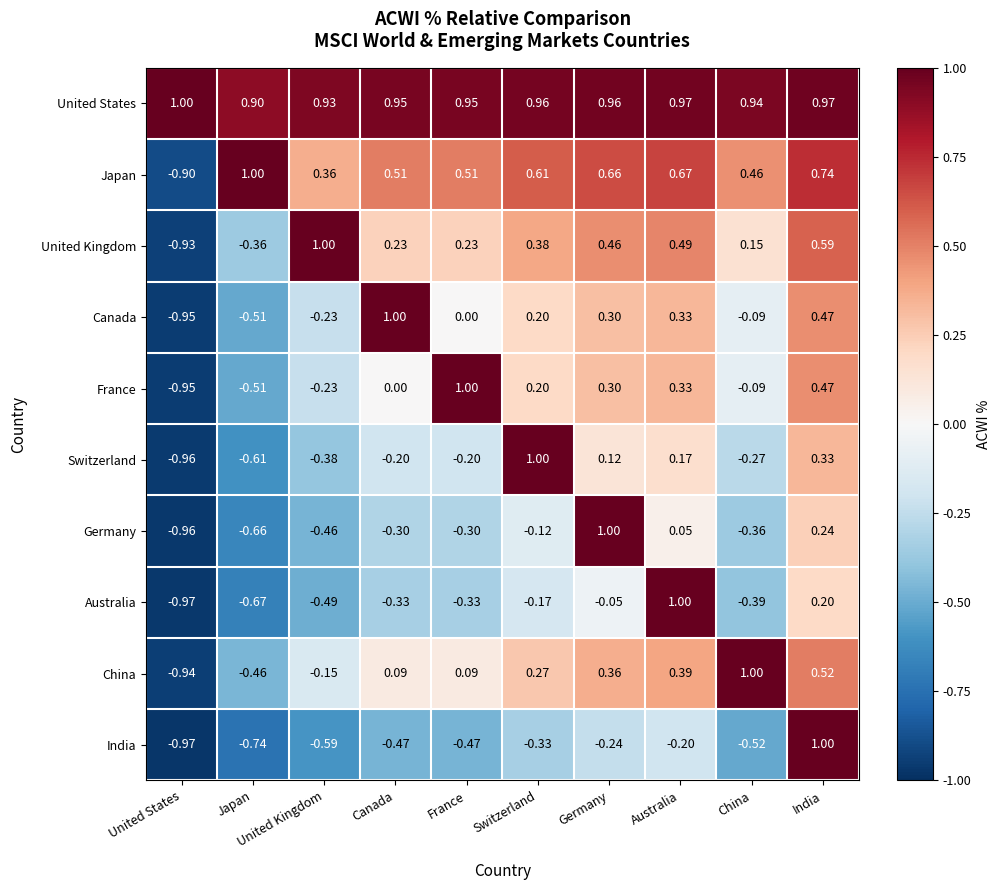

At Canada, list the series in order from smallest to largest.

India, Australia, Germany, Switzerland, France, China, United Kingdom, Japan, United States, Canada